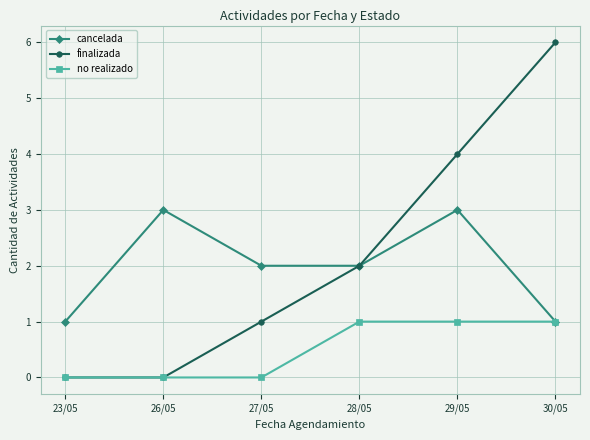

What is the maximum value for finalizada?

6